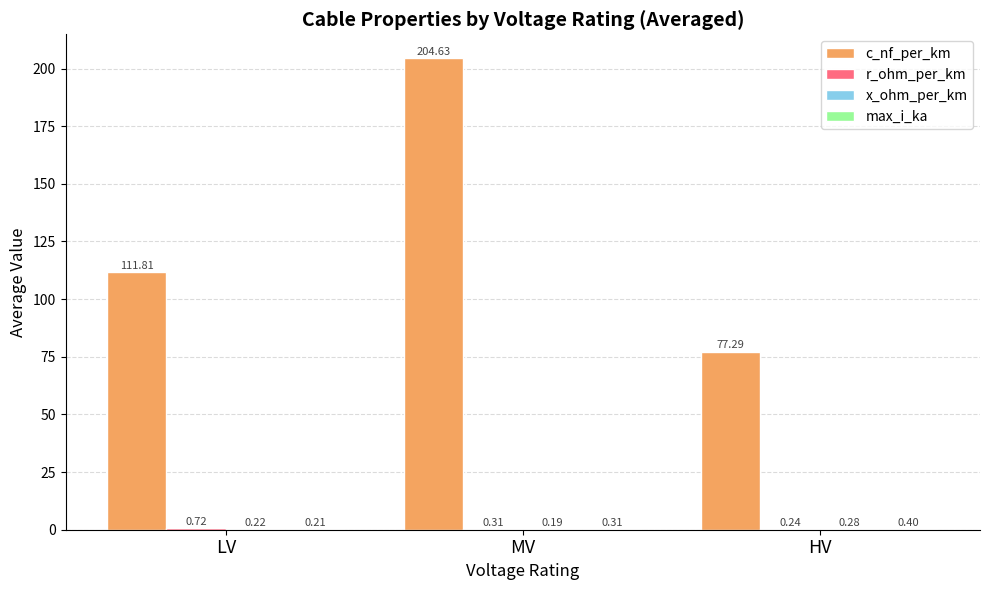

Which series changed the most between LV and HV?

c_nf_per_km